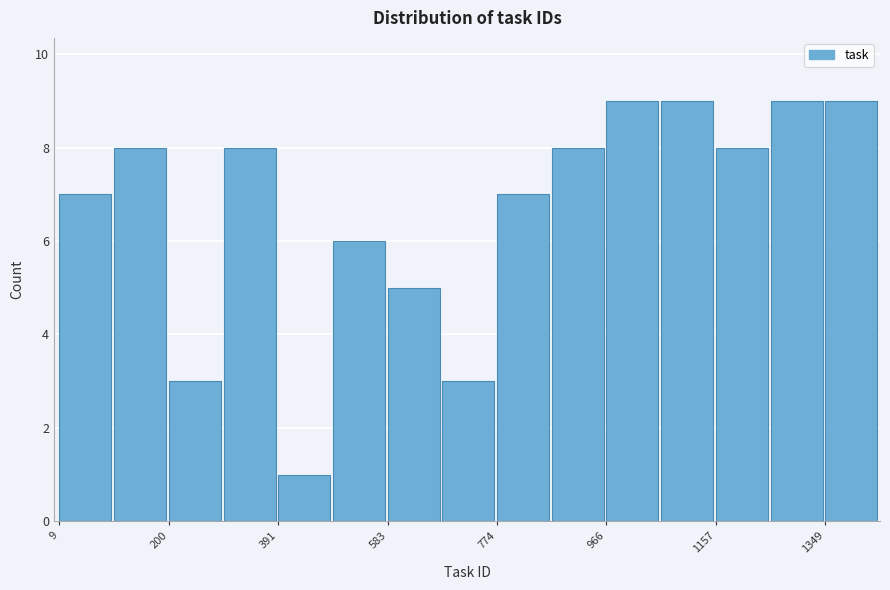

Reading left to right, transcribe this chart: for each bar, give the range it covers on the x-axis and its height. Neither the bar edges nor the heights are printed on the chart, so give them approximately, as read against the axes.

0 to 100: 7
100 to 200: 8
200 to 300: 3
300 to 400: 8
400 to 480: 1
480 to 580: 6
580 to 680: 5
680 to 780: 3
780 to 880: 7
880 to 960: 8
960 to 1060: 9
1060 to 1160: 9
1160 to 1260: 8
1260 to 1340: 9
1340 to 1440: 9